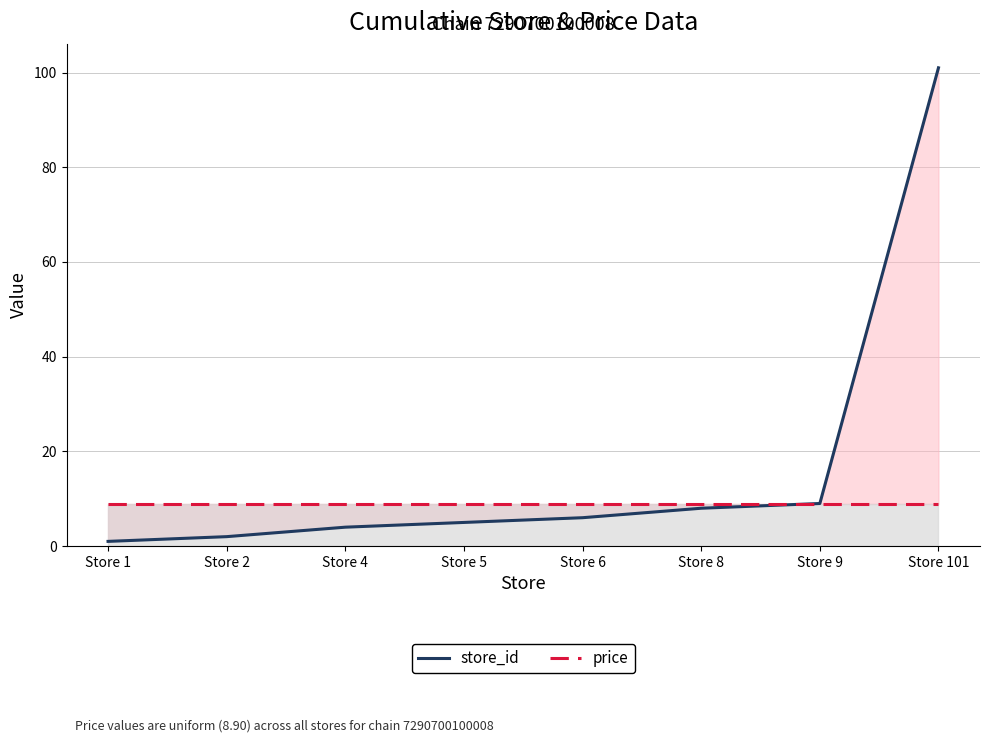

Does the chart display data point markers on the line(s)?

No